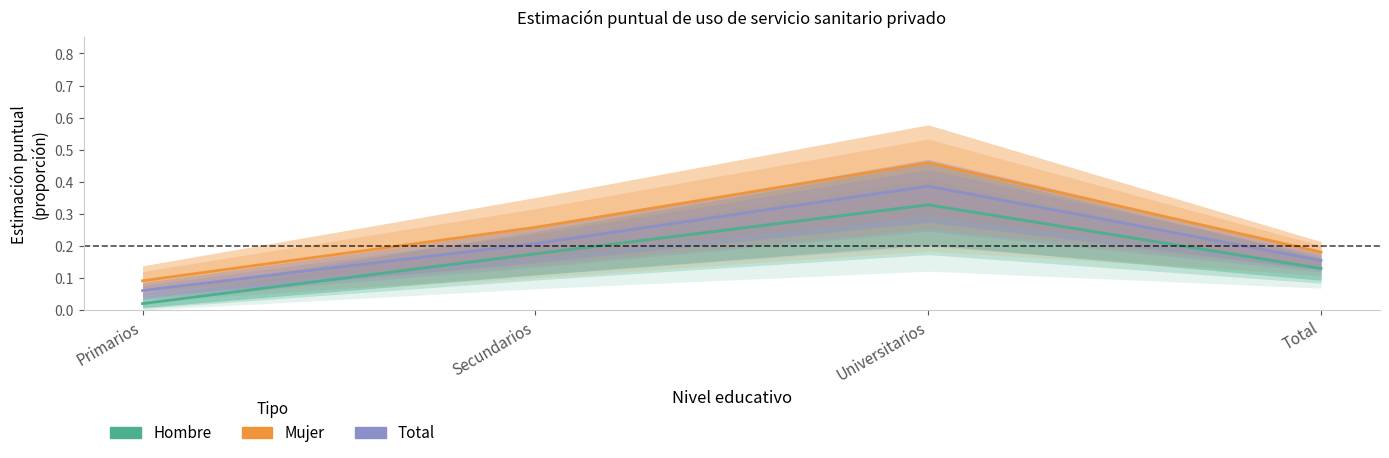

Rank the series at Primarios from lowest to highest value.

Hombre, Total, Mujer